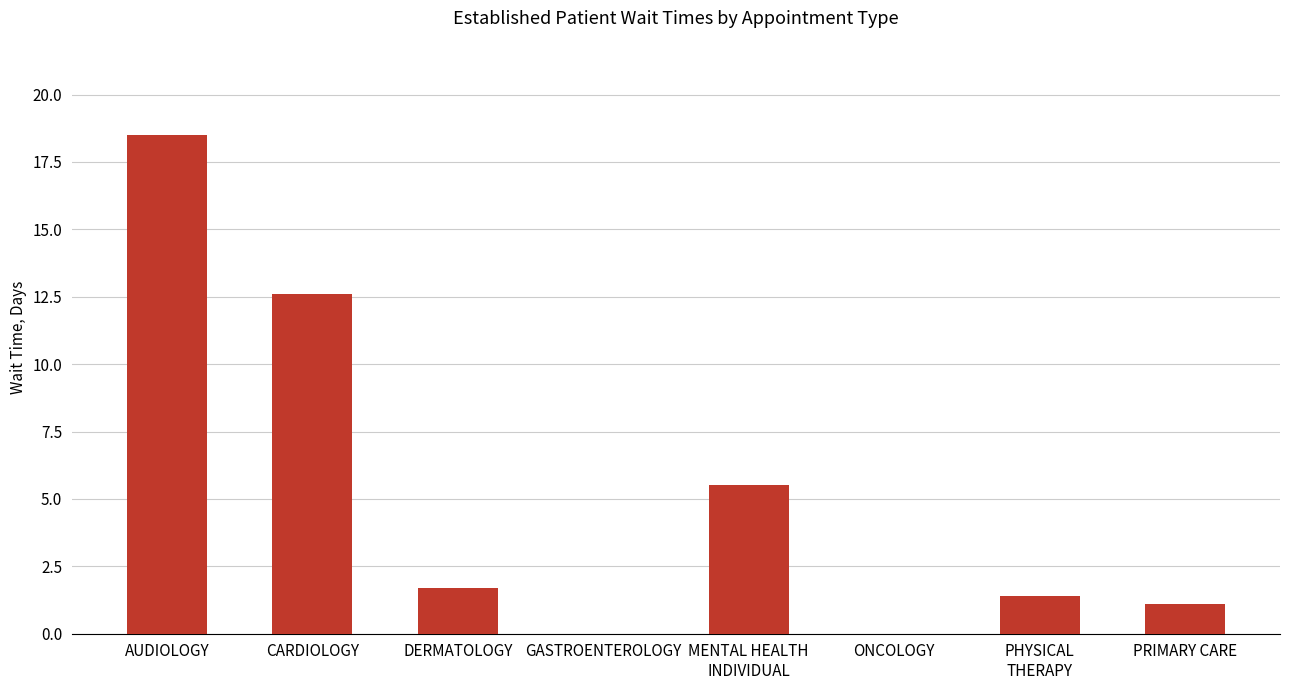

Approximately how many times larger is the value at DERMATOLOGY compared to PRIMARY CARE?

1.5